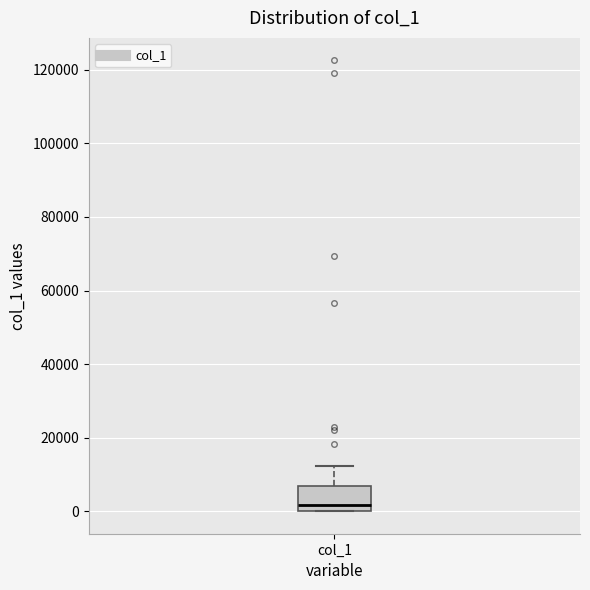

Read this box plot against the y-axis: the position of the median line, the range covered by the box, and the ends of both whiskers. The values are not printed on the chart, so give them approximately, as read against the axis.

median 2000, box 0 to 6000, whiskers 0 to 12000